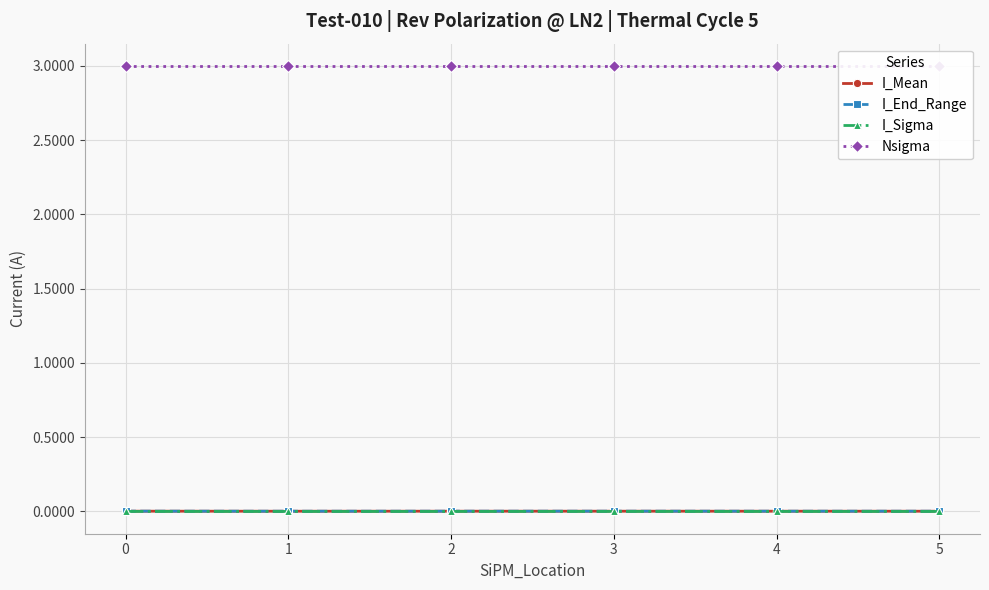

Count the I_Mean values in the range 0 to 1.

6